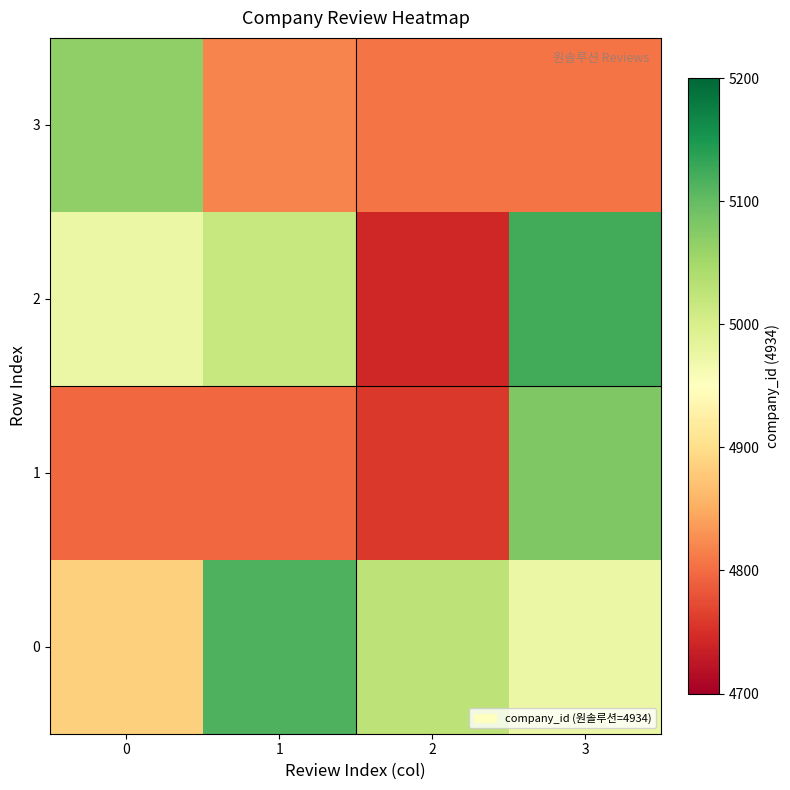

Which series has the widest spread of values?

2